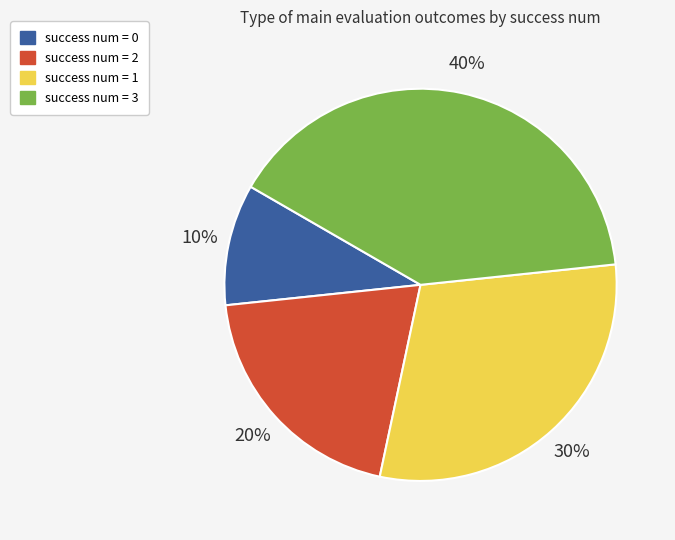

Does success num = 2 account for over 50% of the chart?

No